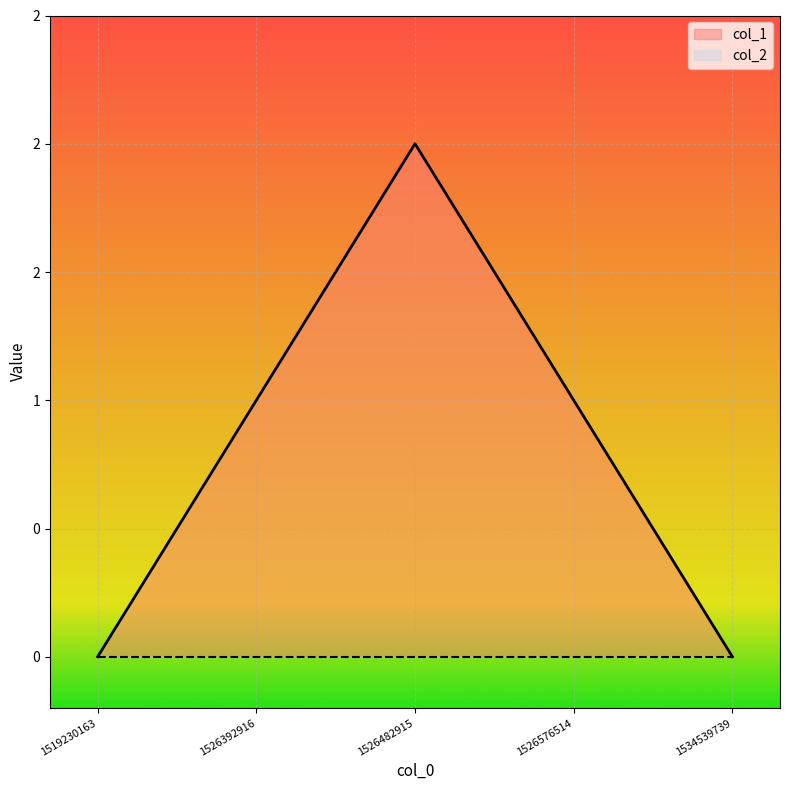

List the labels in order of value, largest first.

1526482915, 1526392916, 1526576514, 1519230163, 1534539739